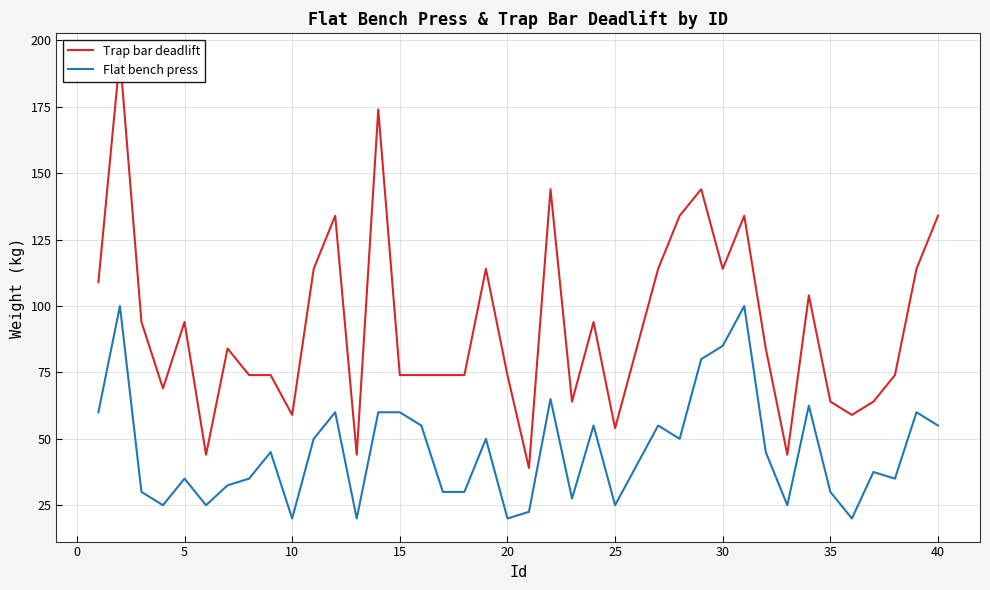

What is the highest value of the Flat bench press series?

100.0